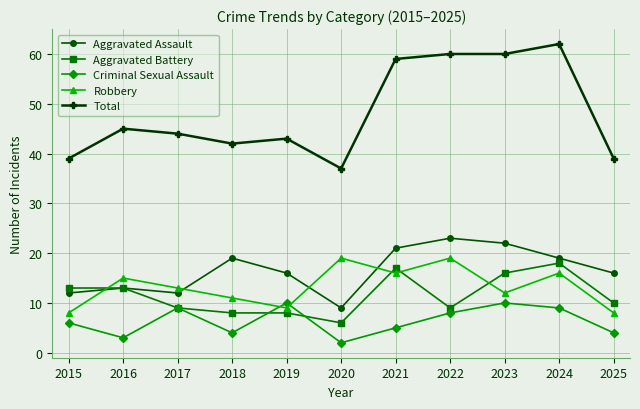

What is the minimum value for Aggravated Battery?

6